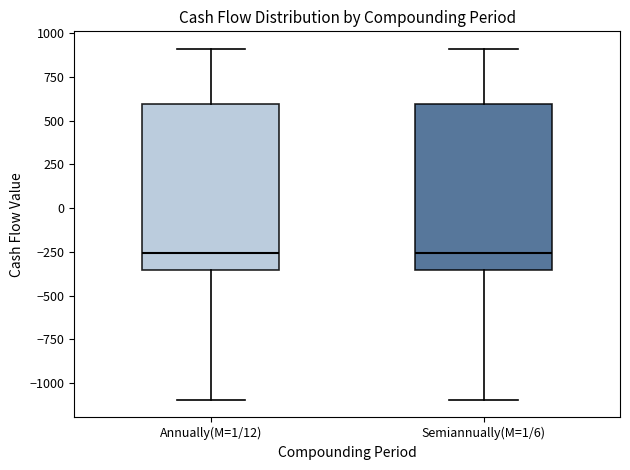

Where does the median line of the box for Annually(M=1/12) sit on the y-axis? The values are not printed on the chart, so give them approximately, as read against the axis.

-250